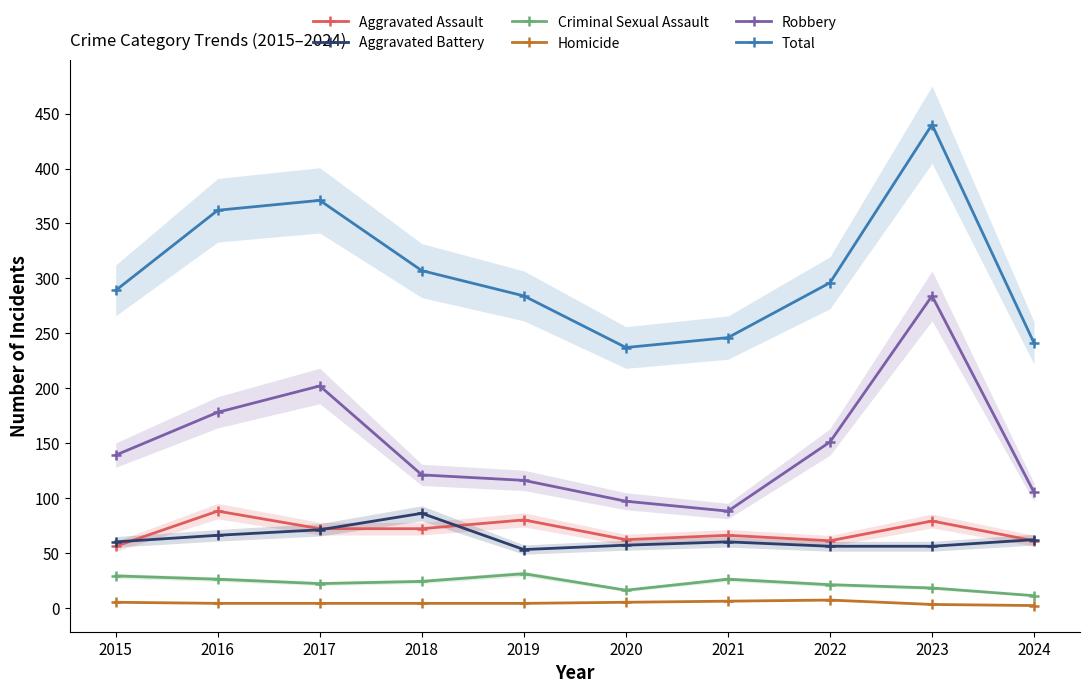

The value of Aggravated Assault at 2020 is 62. True or false?

True